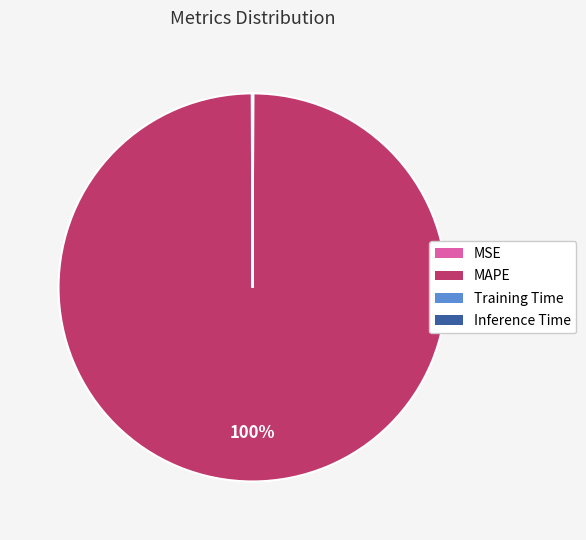

What is the majority slice?

MAPE